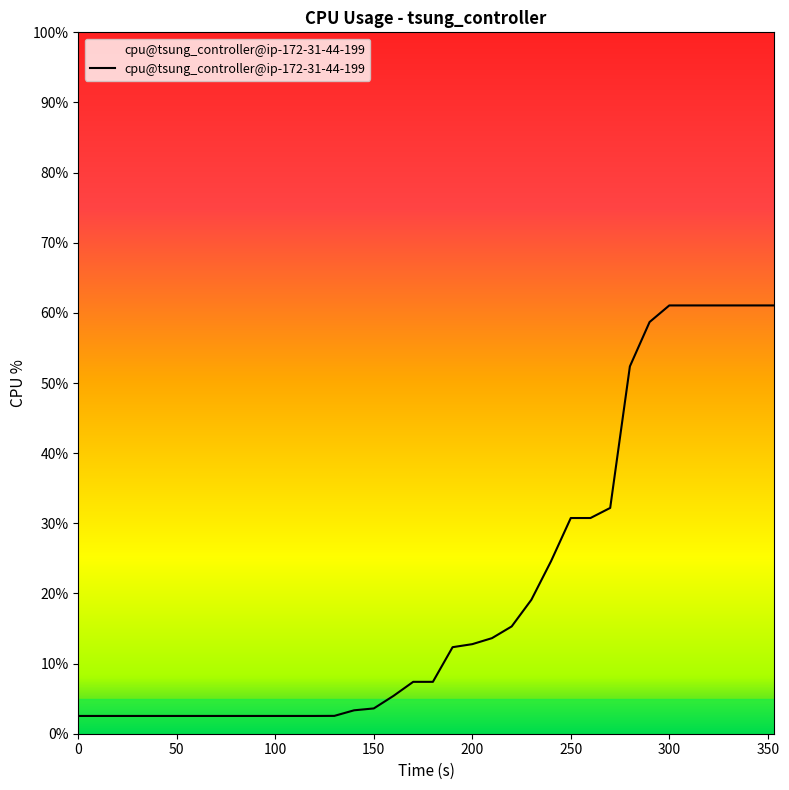

What is the minimum value shown in the chart?

2.5